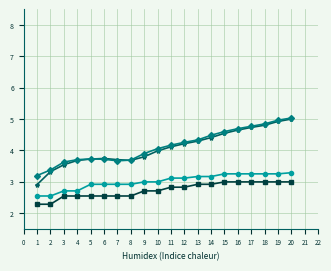

What is the total value across all series at 14?

15.0